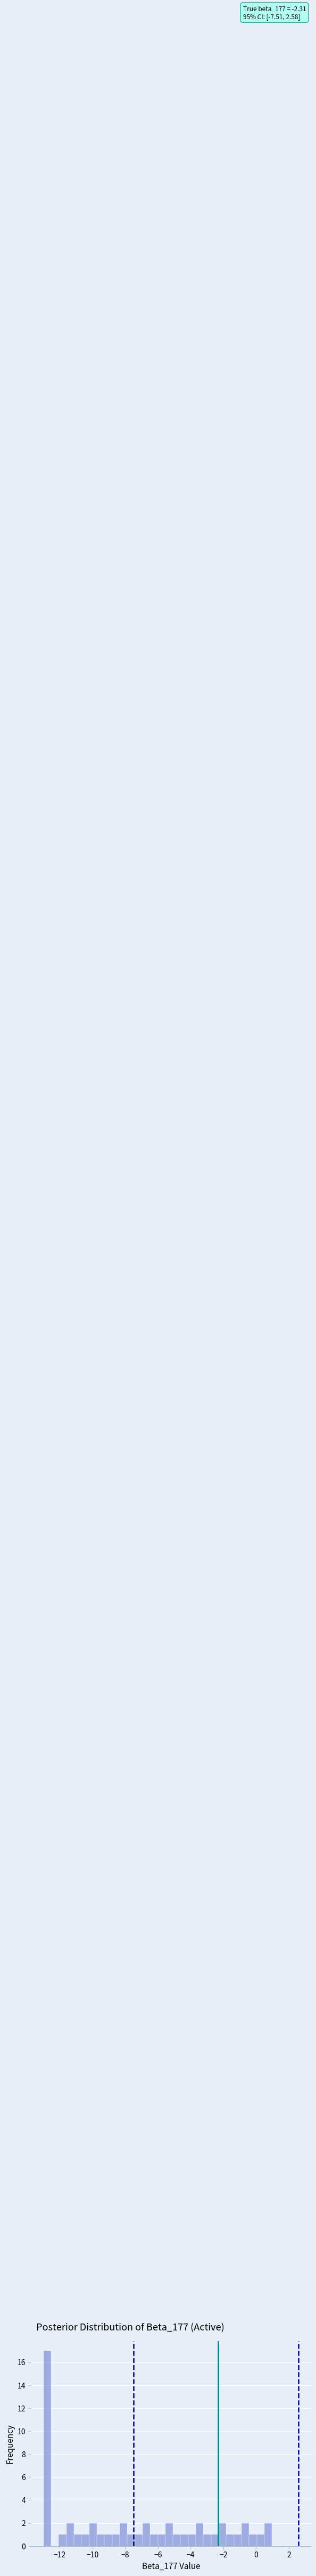

Read against the x-axis, roughly where is the centre of the tallest bar?

-12.8